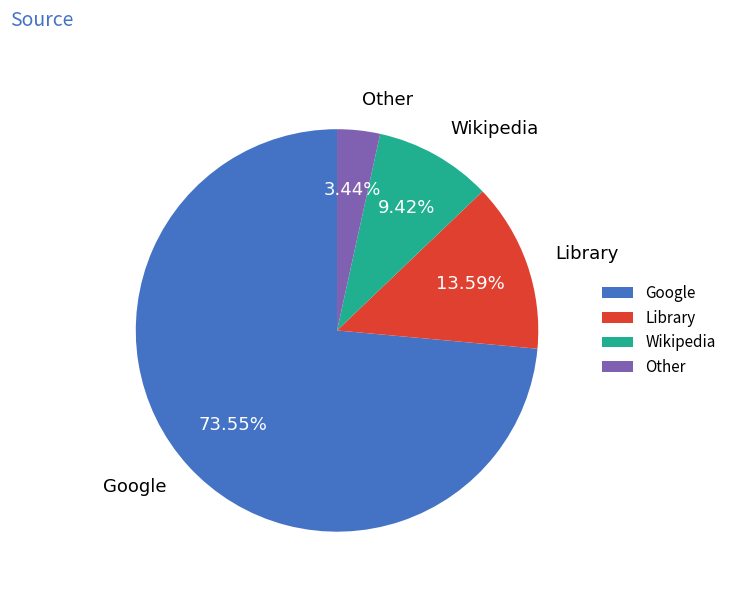

What percentage is NOT represented by Wikipedia?

90.6%